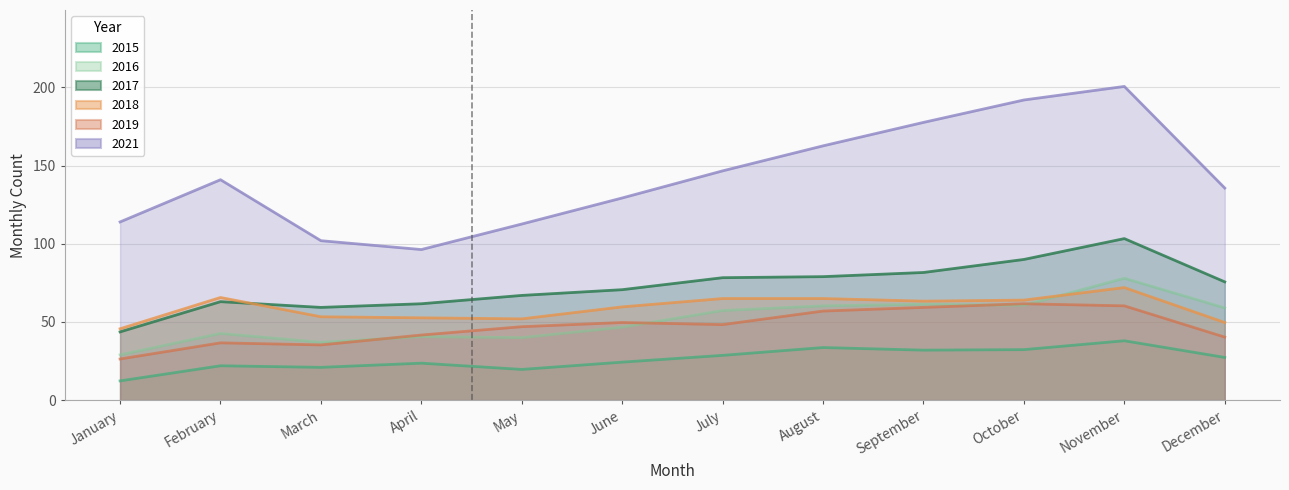

What is the difference between the 2016 values at April and November?

43